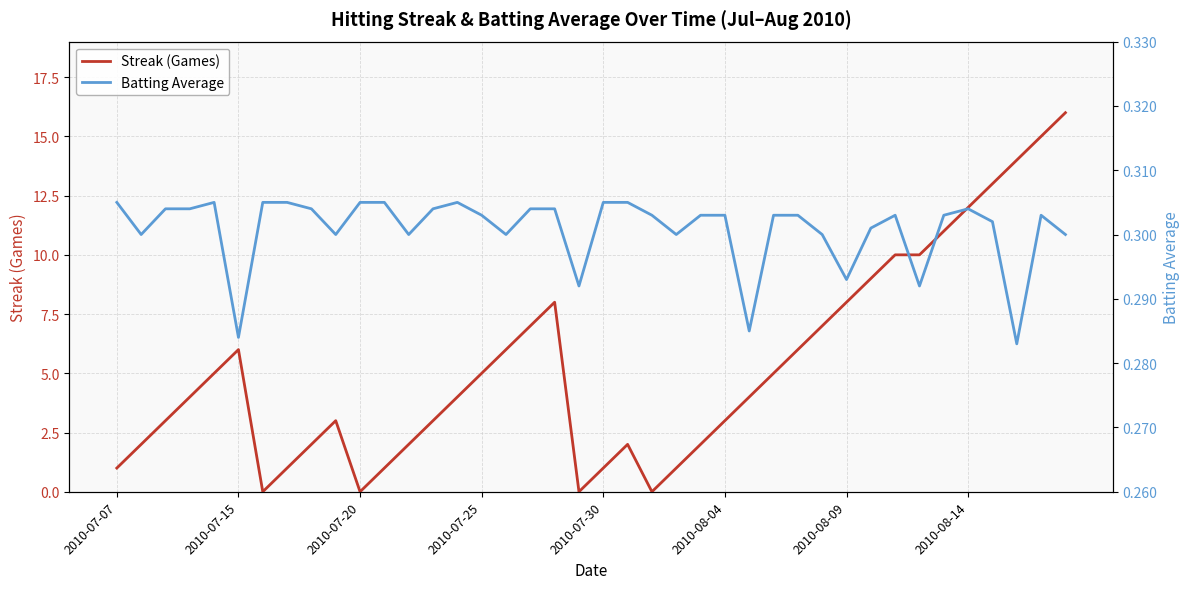

The Streak (Games) series shows 8 at 2010-07-15. True or false?

False